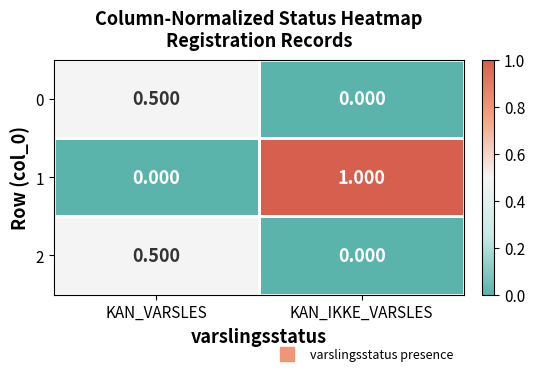

Is the value of 0 at KAN_IKKE_VARSLES greater than the value of 1 at KAN_IKKE_VARSLES?

No